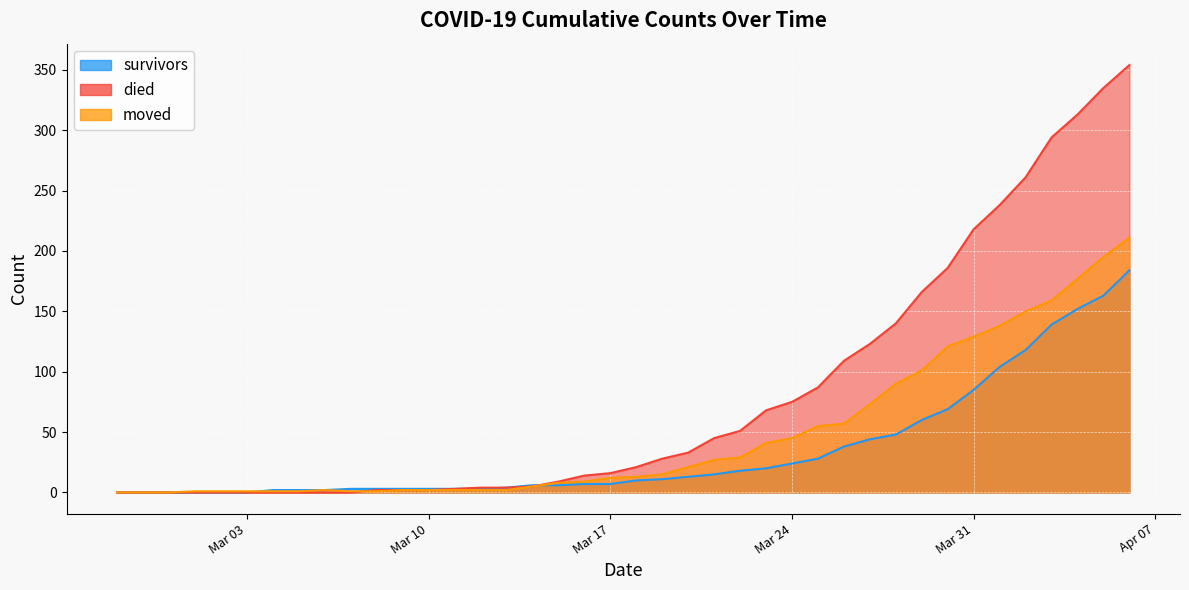

Which series ends up on top after the final intersection of moved and died?

died